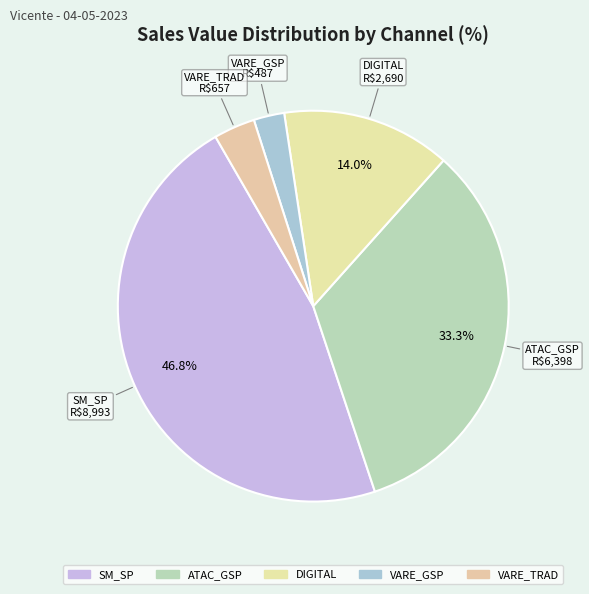

How many slices are in this pie chart?

5